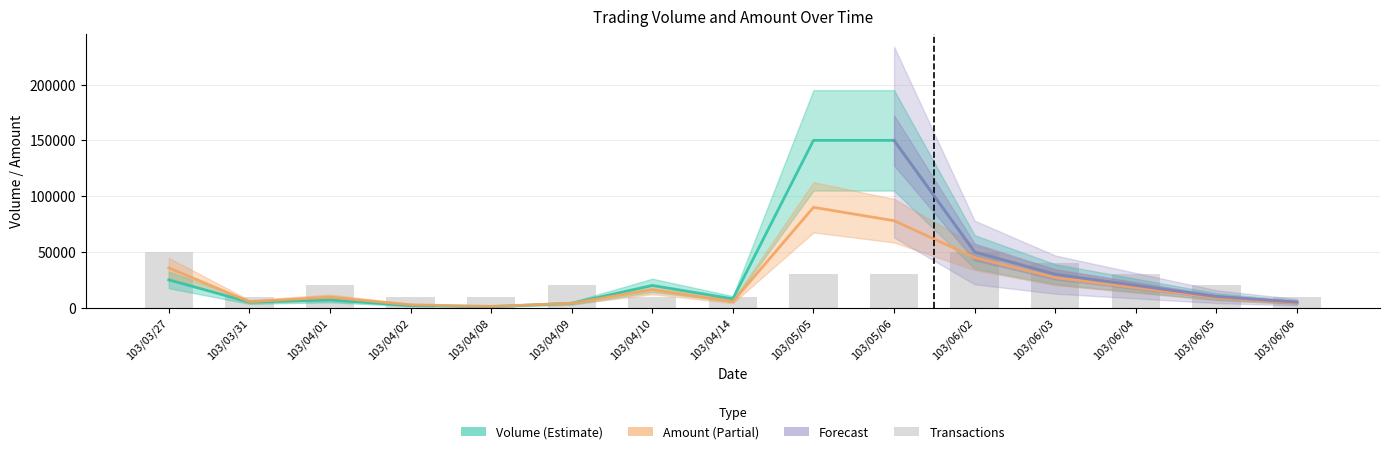

What is the difference between the highest and lowest values at 103/05/05?

120000